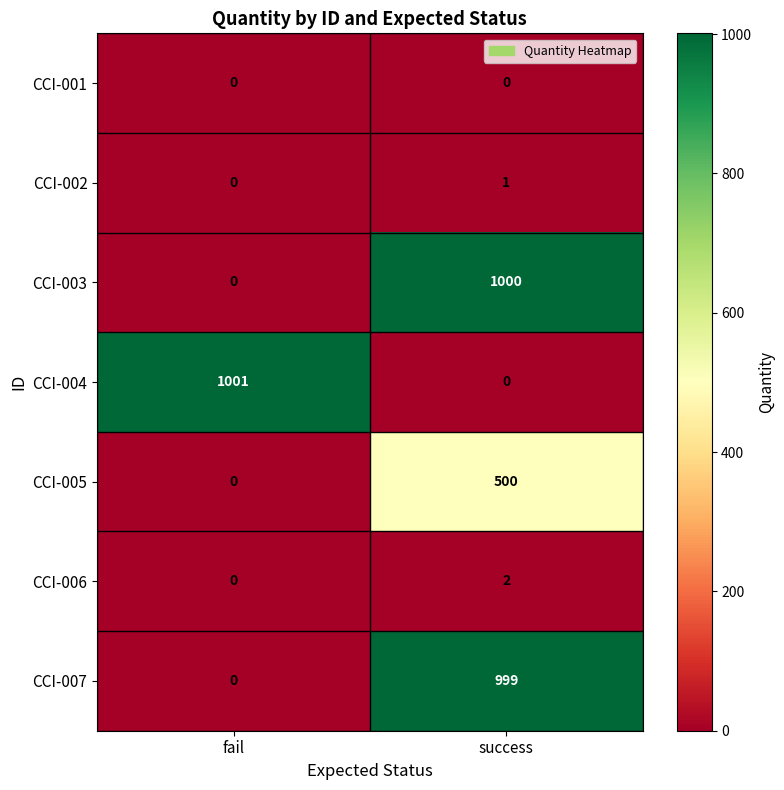

What is the difference between the CCI-007 values at success and fail?

999